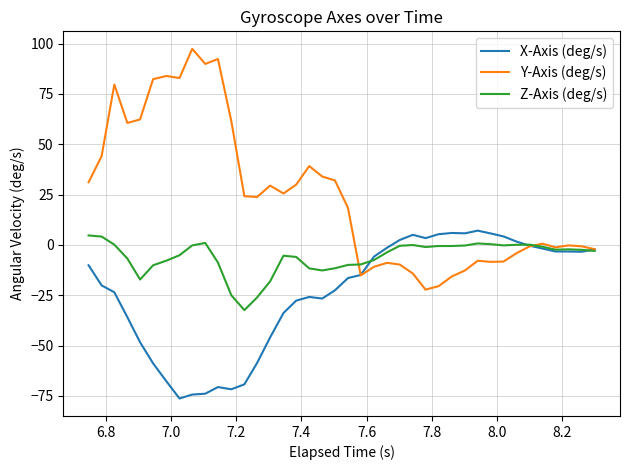

Which series has the largest total across all categories?

Y-Axis (deg/s)